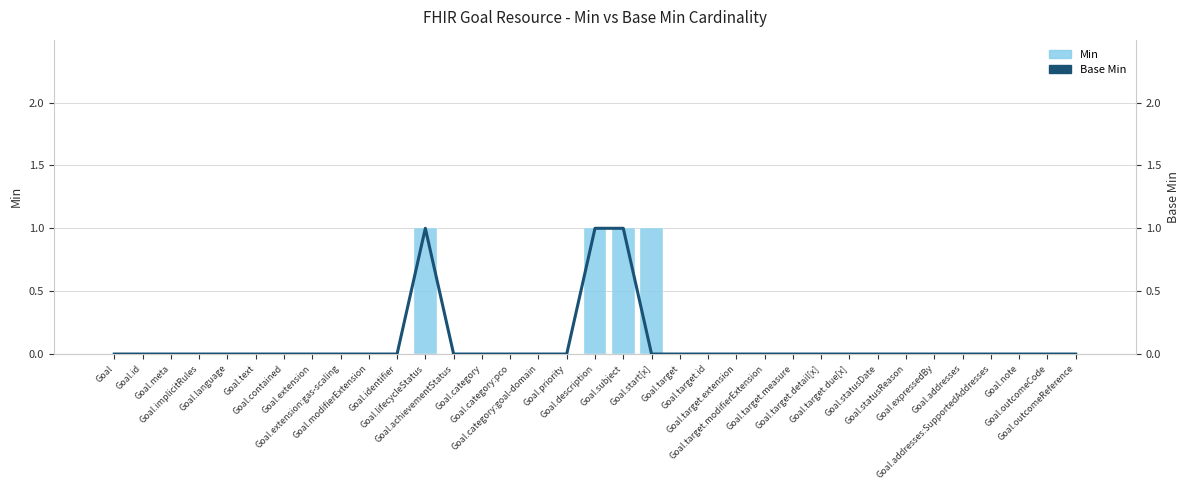

How many categories are shown in the chart?

35